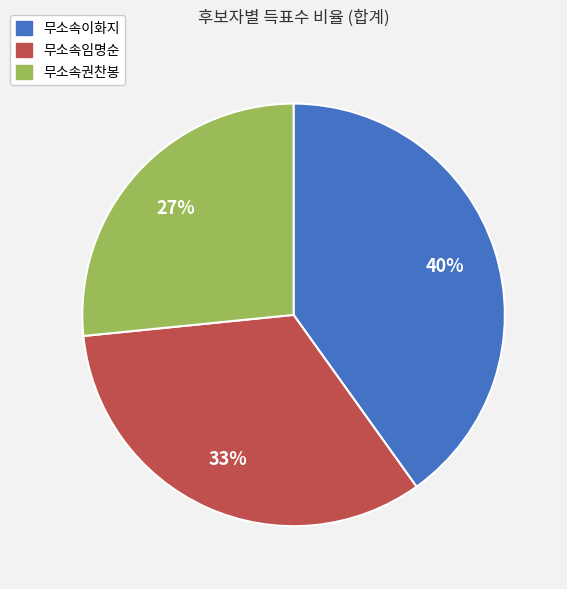

Is there a majority slice in this chart?

No